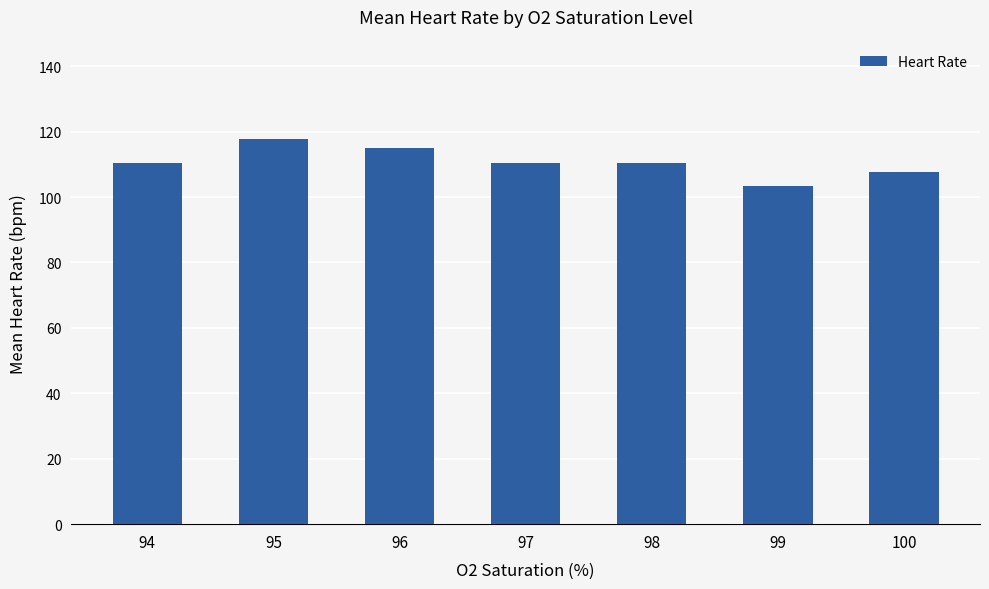

The chart shows a value of 107.5 at 100. True or false?

True